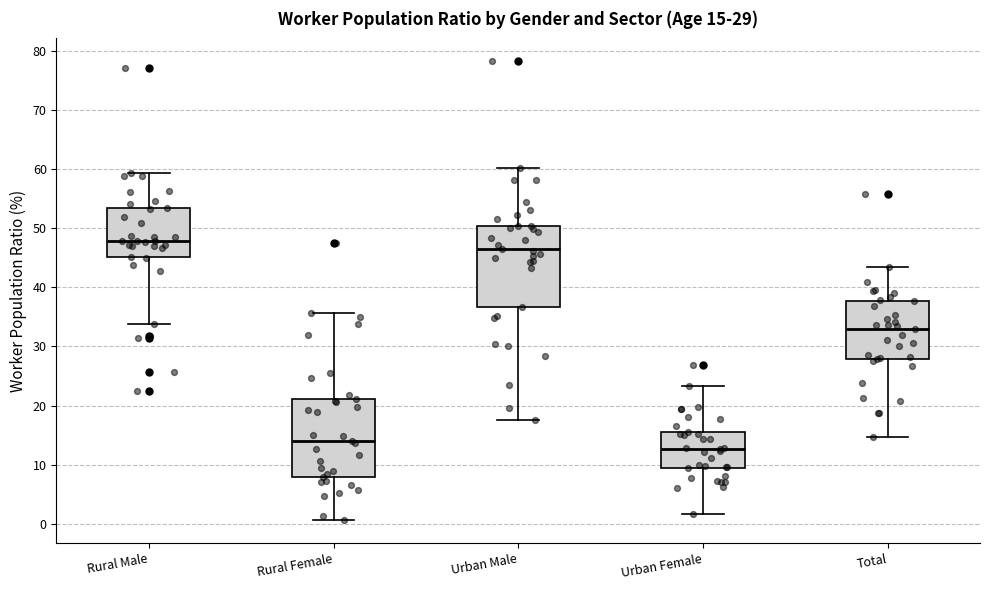

Which box has the lowest median line?

Urban Female